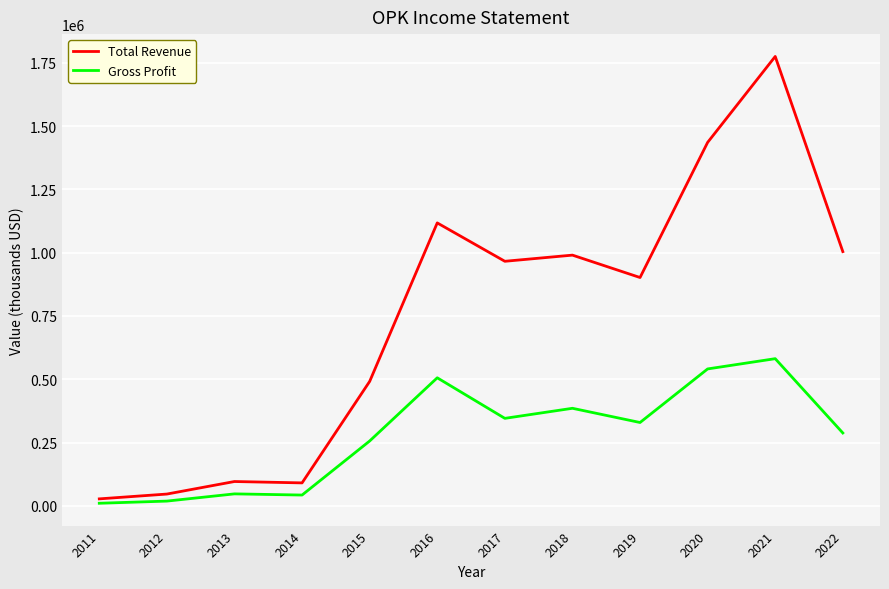

How many lines are shown in the chart?

2